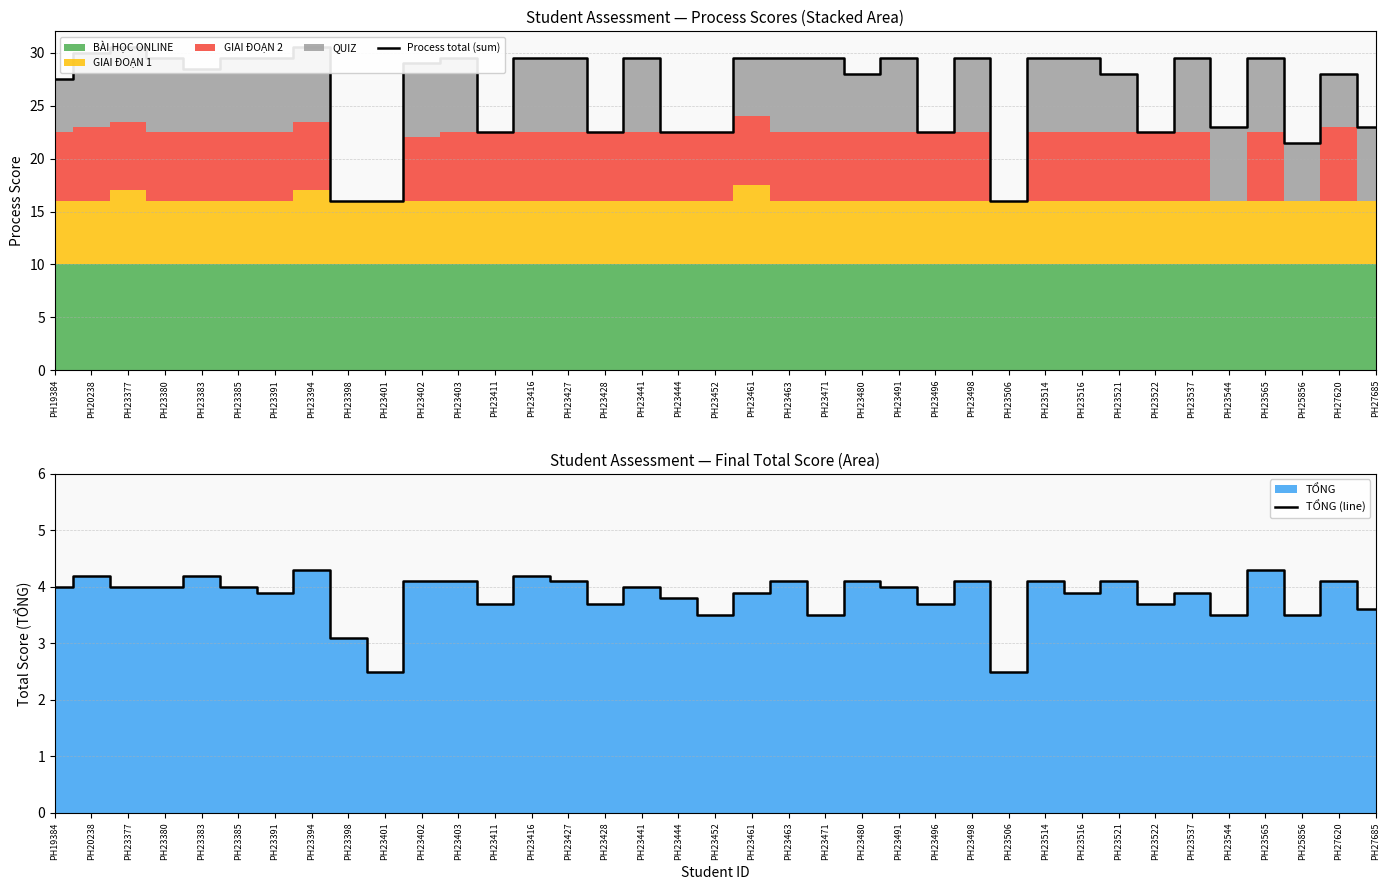

At how many categories does at least one series exceed 25?

25